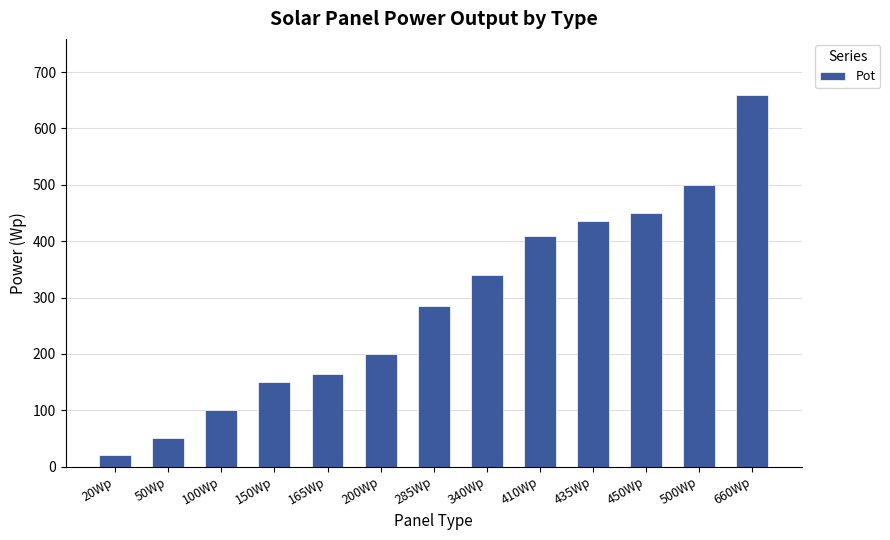

What is the minimum value shown in the chart?

20